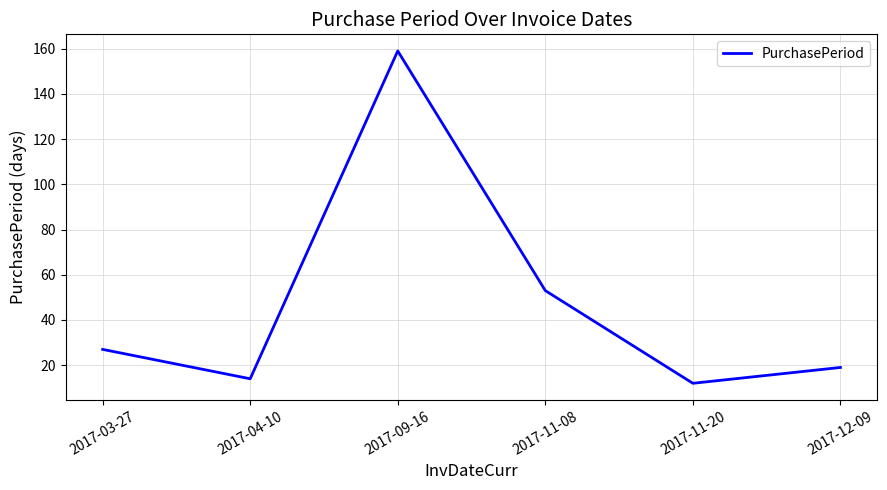

Between 2017-11-08 and 2017-09-16, which is larger?

2017-09-16